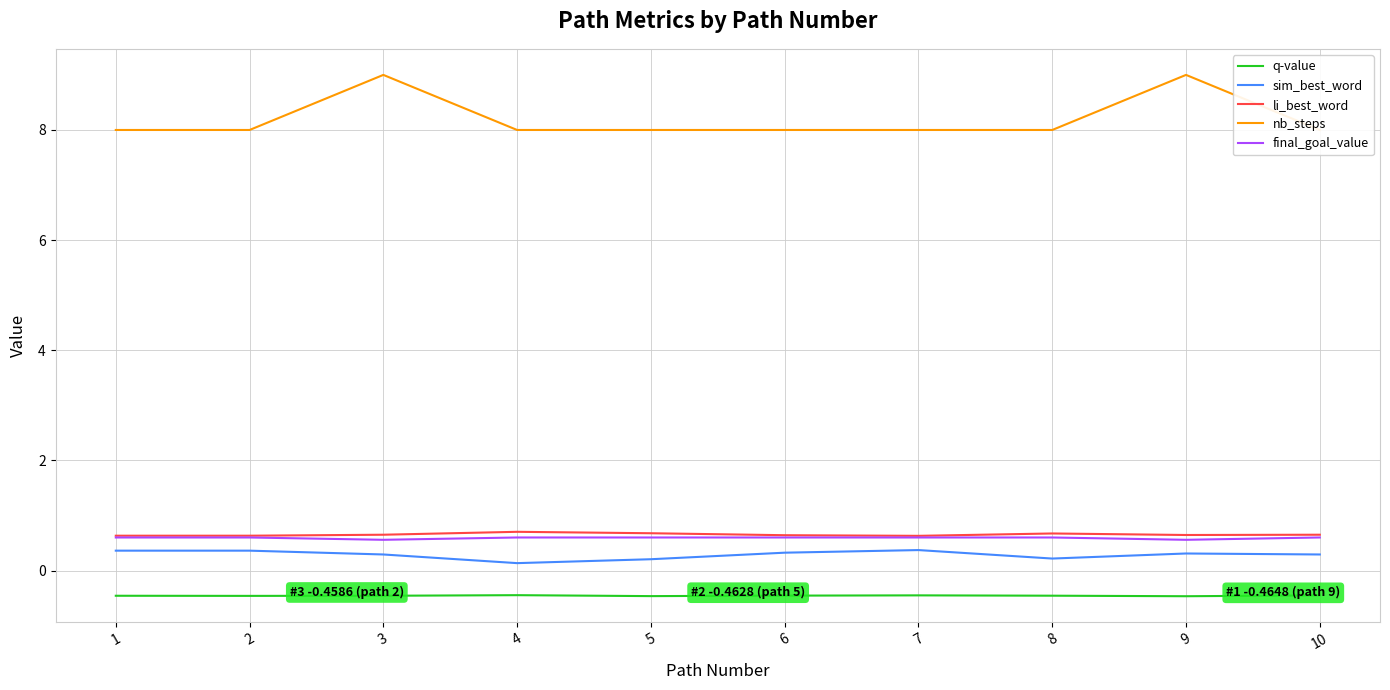

At which category does sim_best_word reach its first local valley?

4